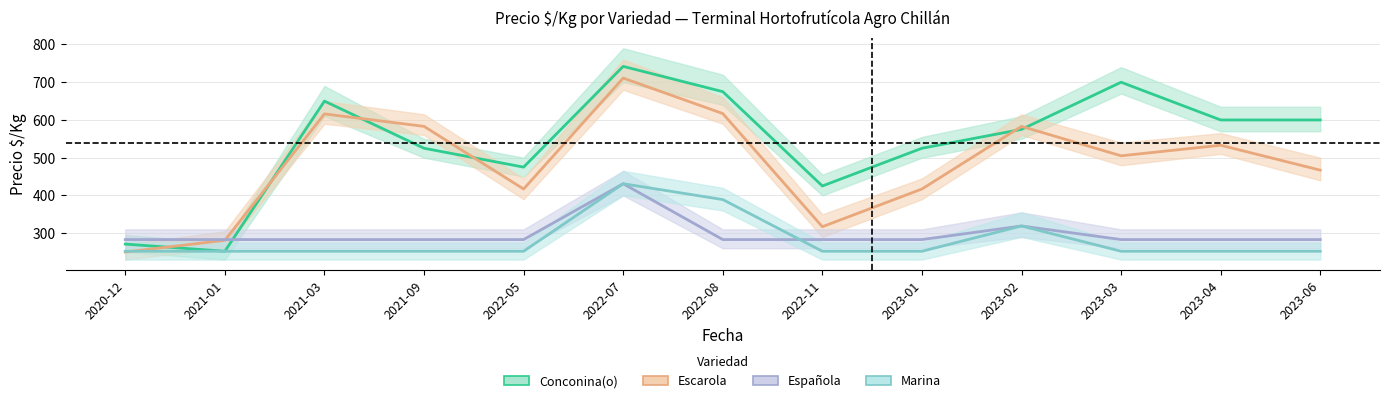

How many data points does each series have?

13